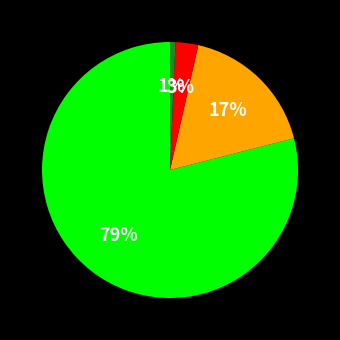

Is there any slice that represents more than half of the pie?

Yes